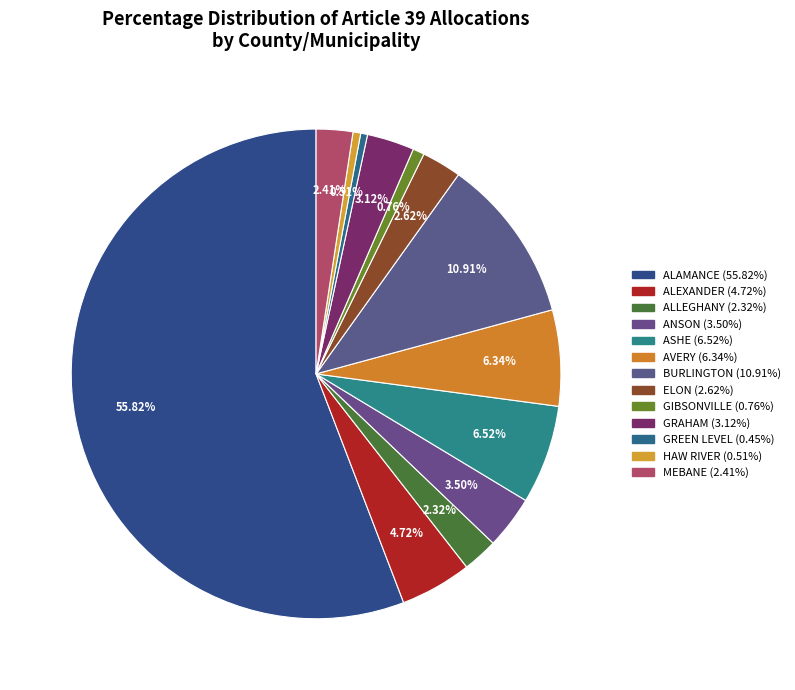

What percentage is the ALEXANDER slice, to the nearest percent?

5%